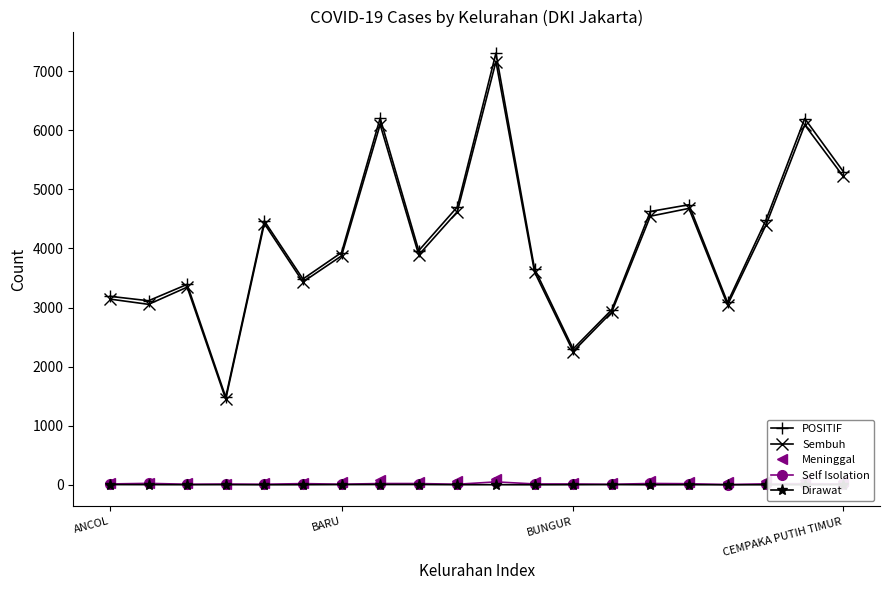

Which series has the widest spread of values?

POSITIF